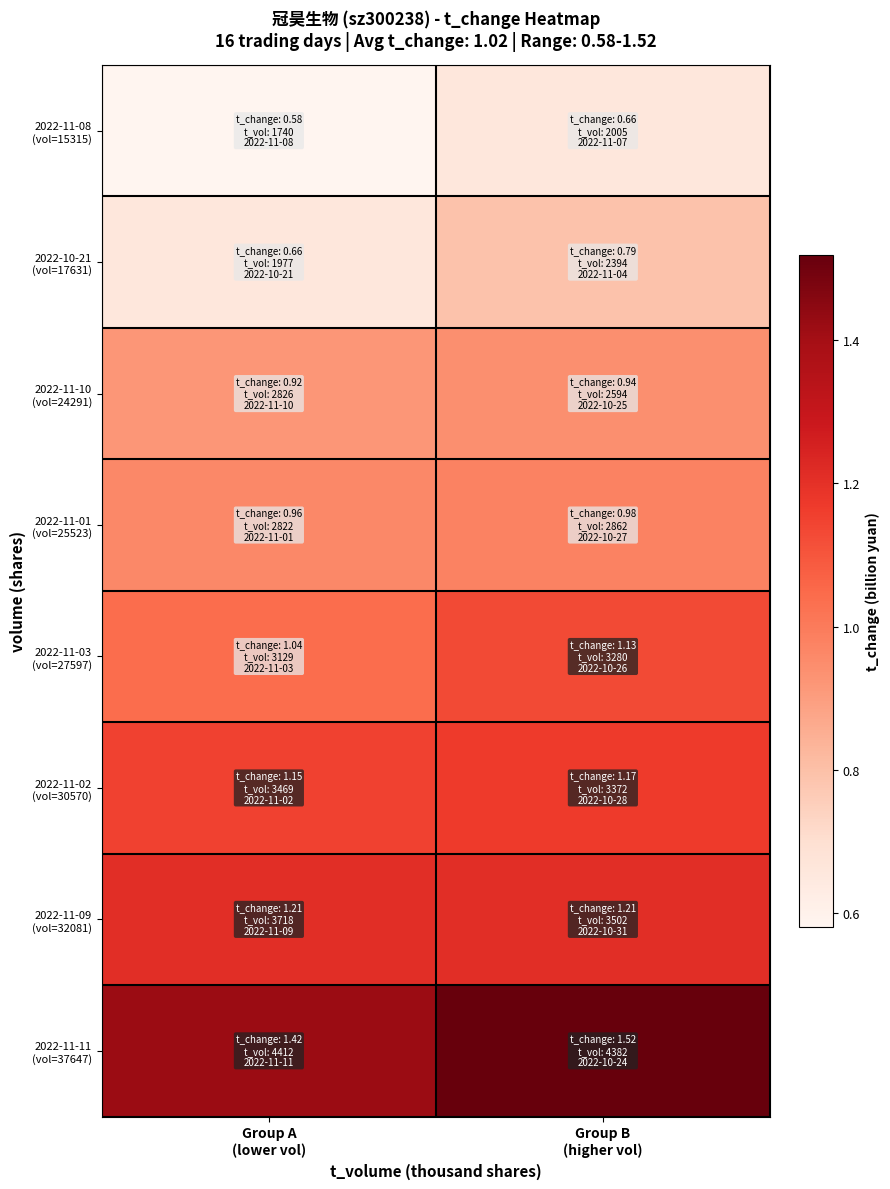

Which category has the lowest value across all series?

Group A
(lower vol)